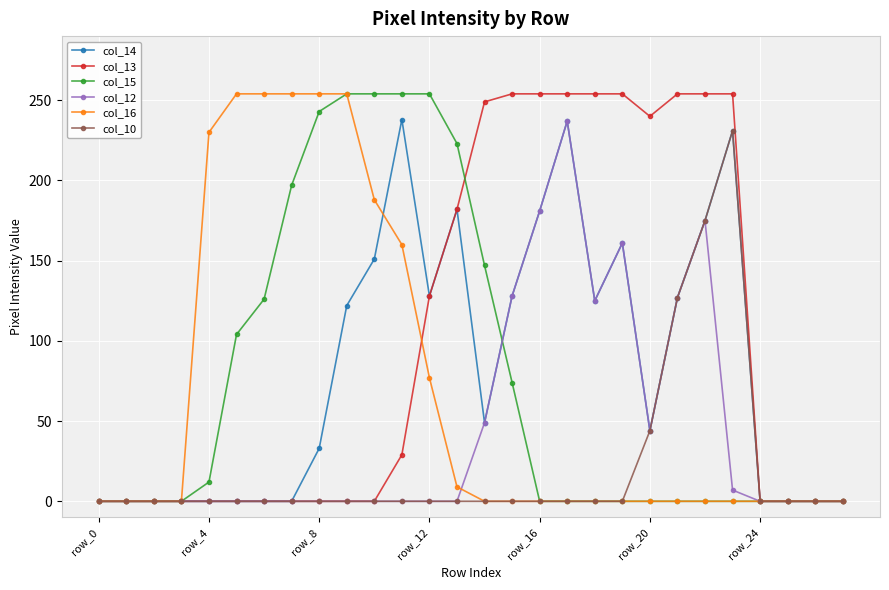

What is the maximum value shown in the chart?

254